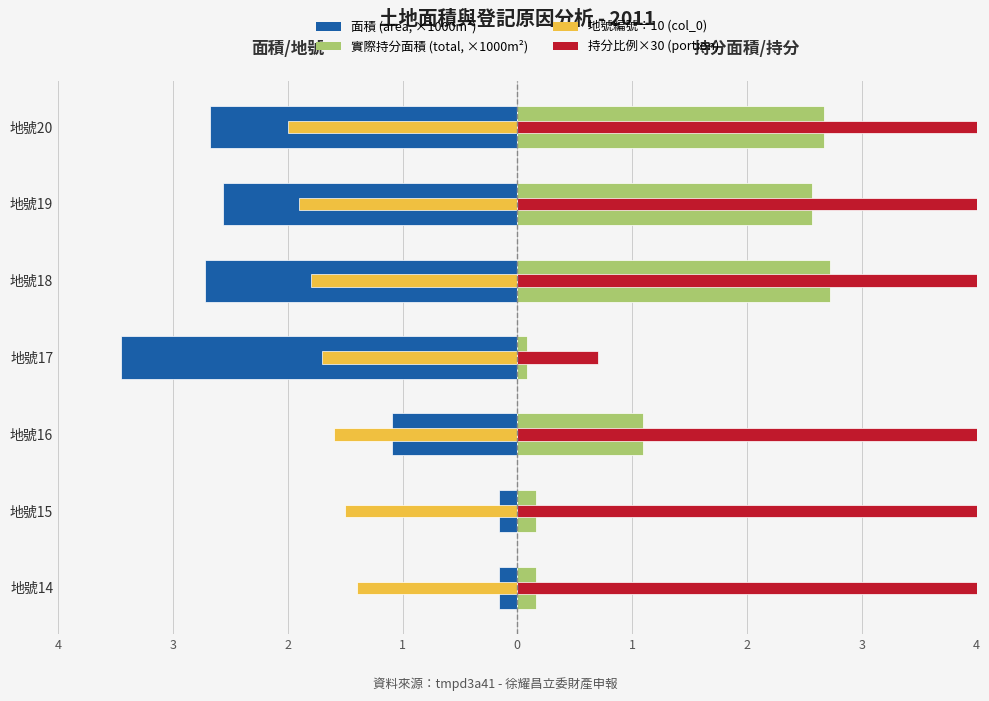

Which series changed the most between 地號17 and 地號19?

持分比例×30 (portion)